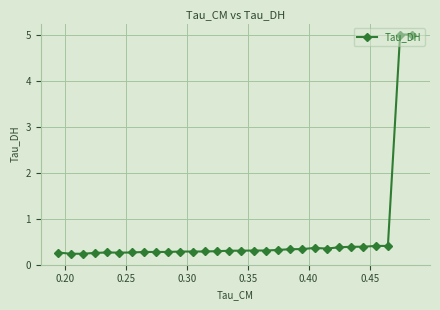

What is the sum of all values?

18.6